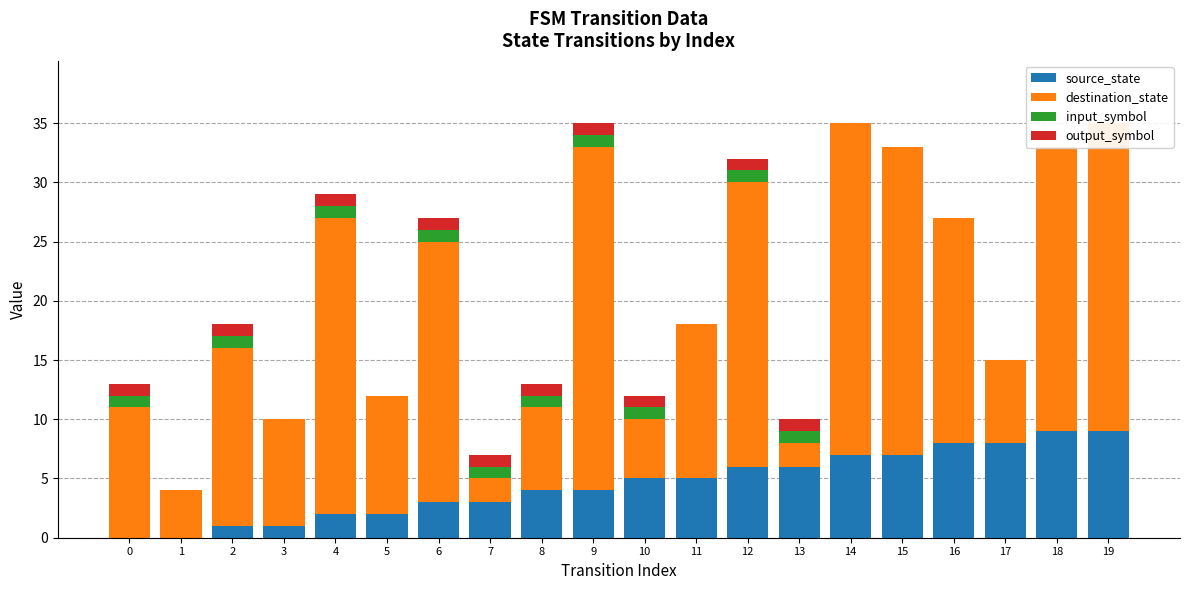

How many data points does each series have?

20